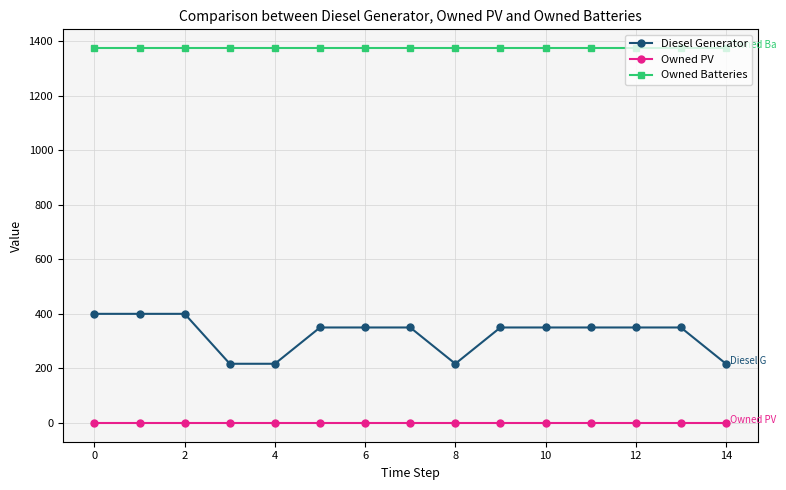

What is the maximum value shown in the chart?

1374